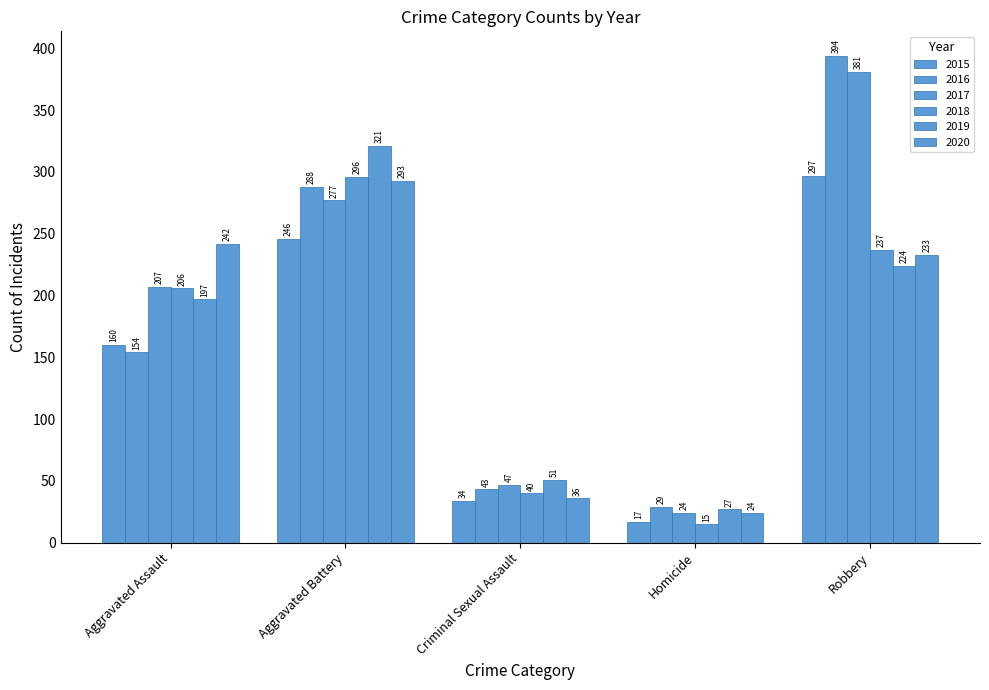

What is the smallest value displayed?

15